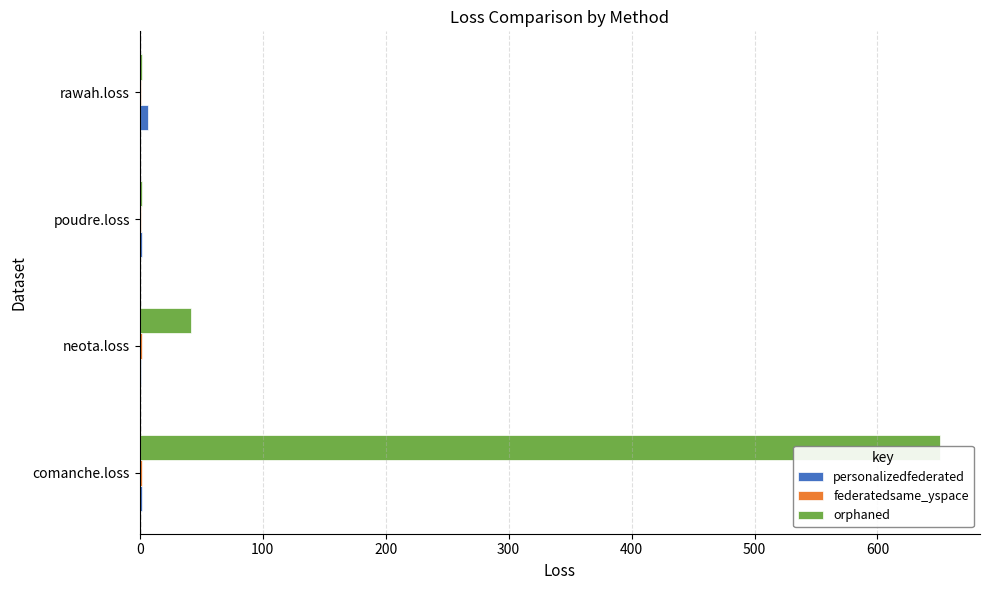

What is the value of the personalizedfederated bar at the 4th from the left?

6.4